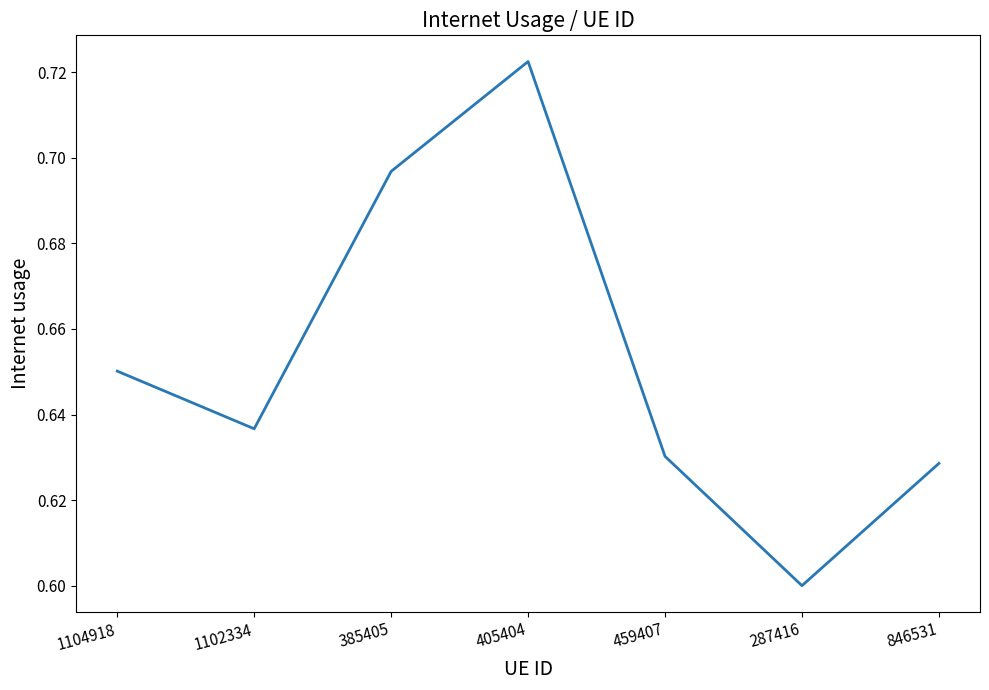

What is the sum of the values at 287416 and 846531?

1.2